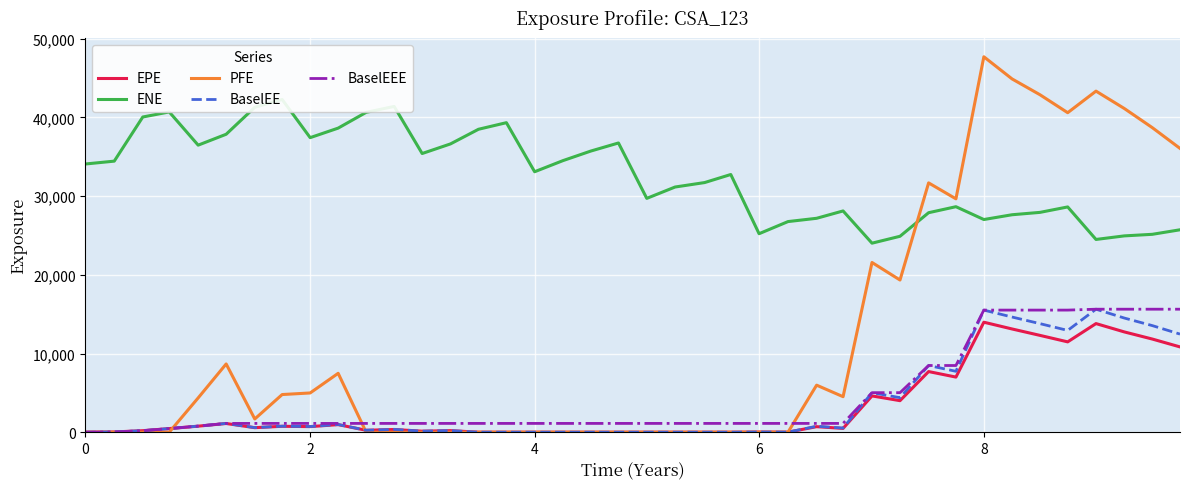

The BaselEE series shows -9105.8 at 0. True or false?

False